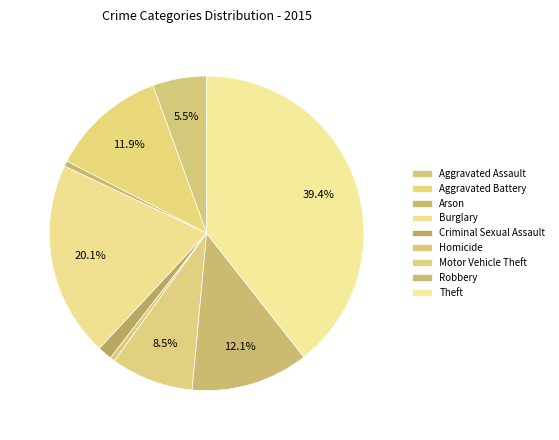

Rank the categories by value from highest to lowest.

Theft, Burglary, Robbery, Aggravated Battery, Motor Vehicle Theft, Aggravated Assault, Criminal Sexual Assault, Arson, Homicide